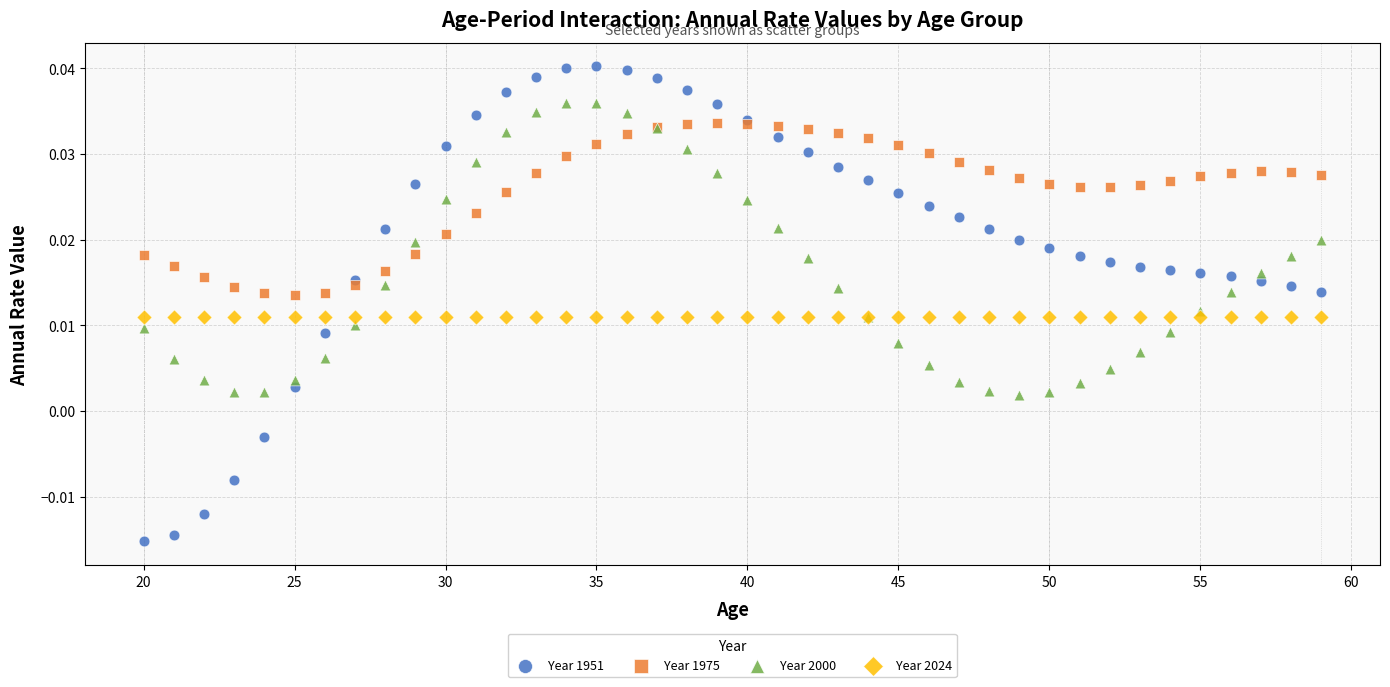

Which series reaches the maximum Y coordinate?

Year 1951